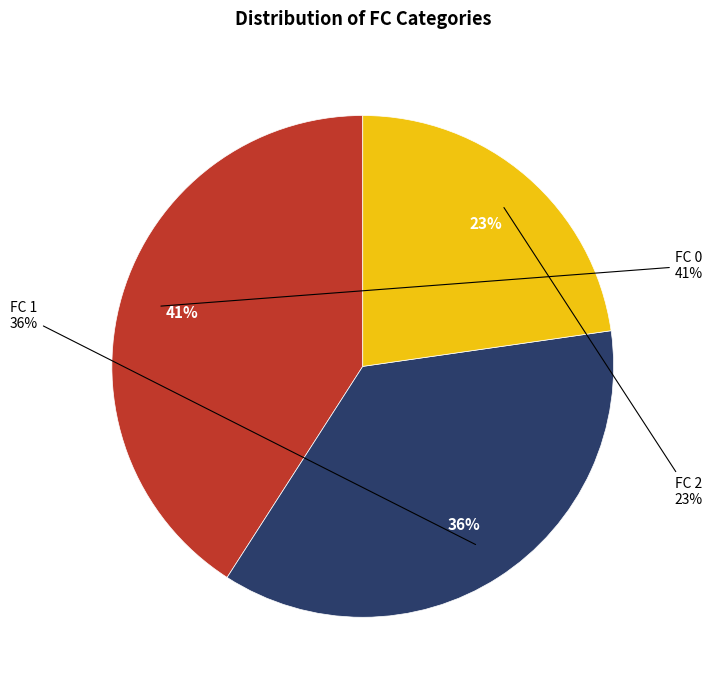

Is it true that FC 2 is 23% of the pie?

True